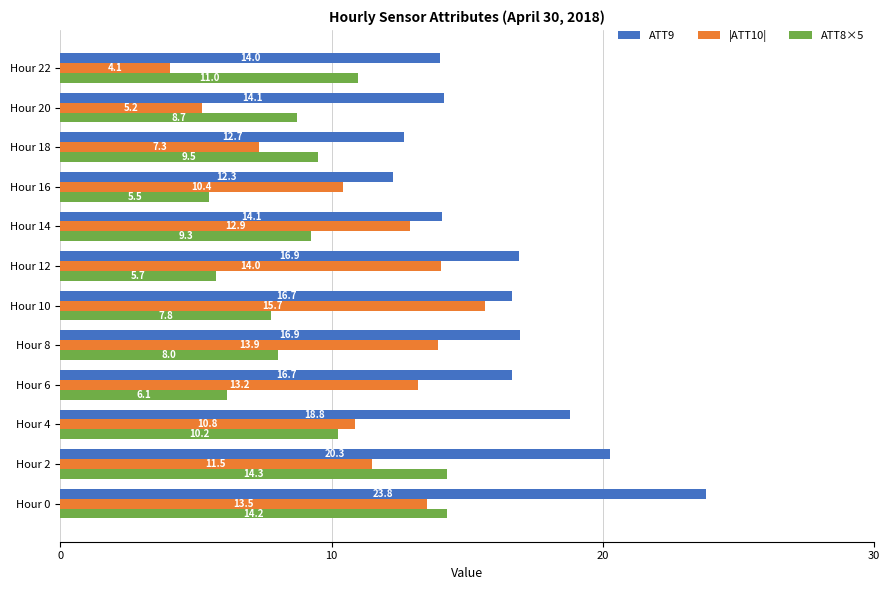

Rank the series by their maximum value, from lowest to highest.

ATT8×5, |ATT10|, ATT9